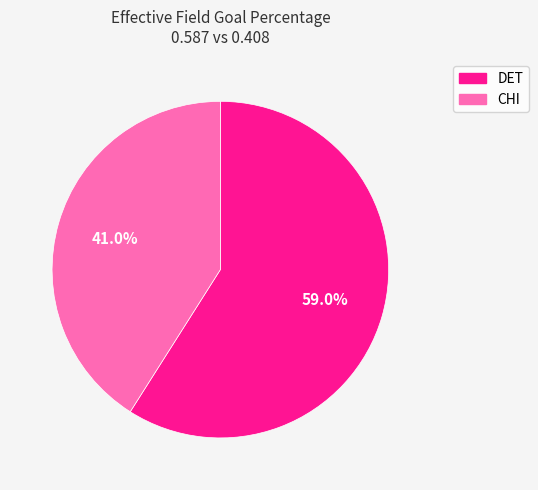

Between DET and CHI, which is larger?

DET